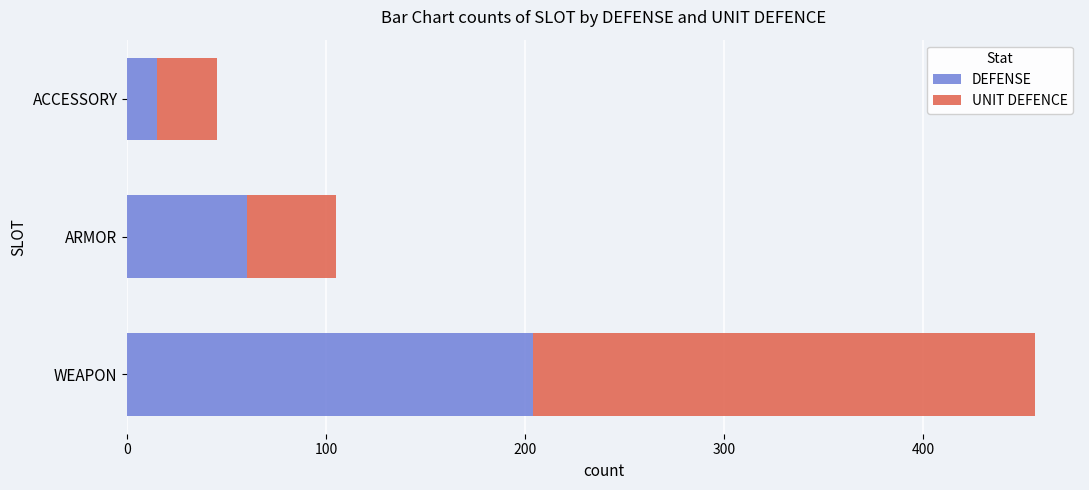

What is the total value across all series at ARMOR?

105